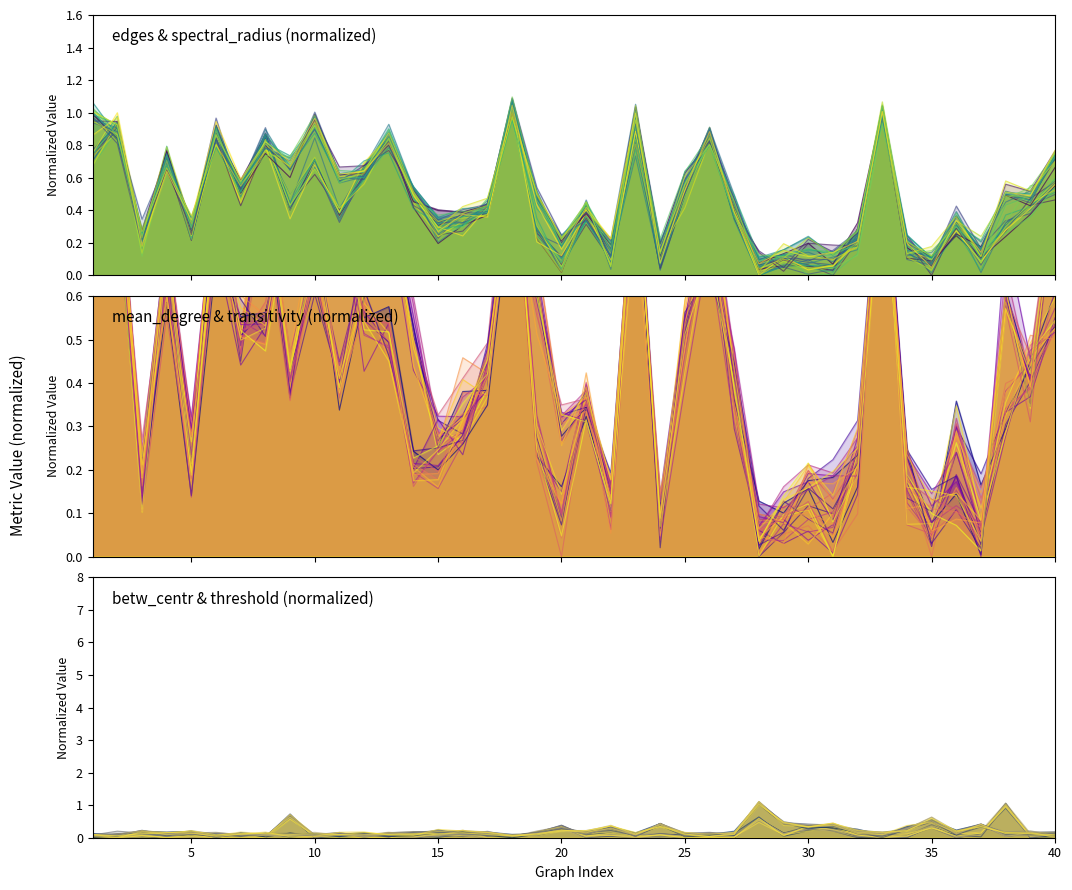

The value of mean_degree at 32 is 0.3. True or false?

True